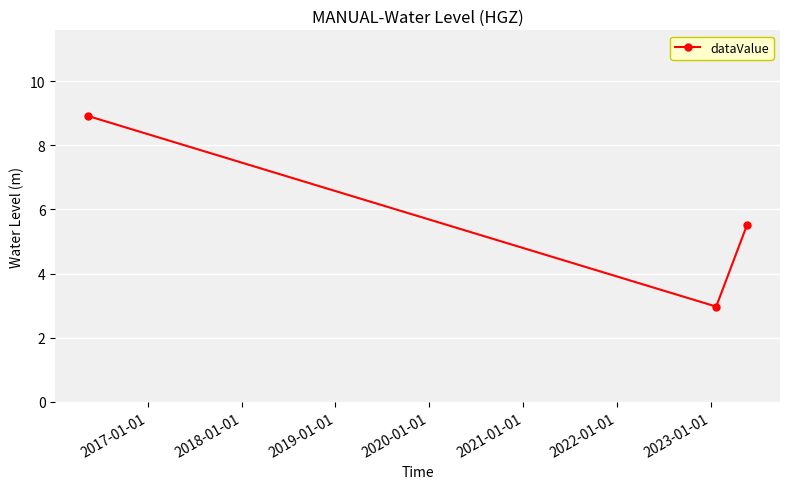

What is the value of the 2nd point from the left?

3.0